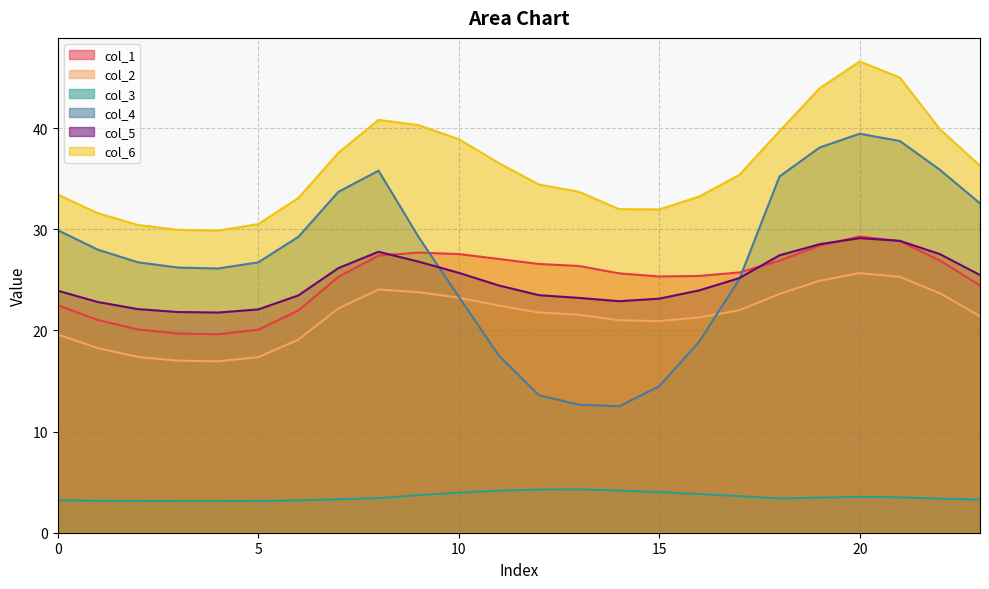

Where is the first local maximum for col_2?

8